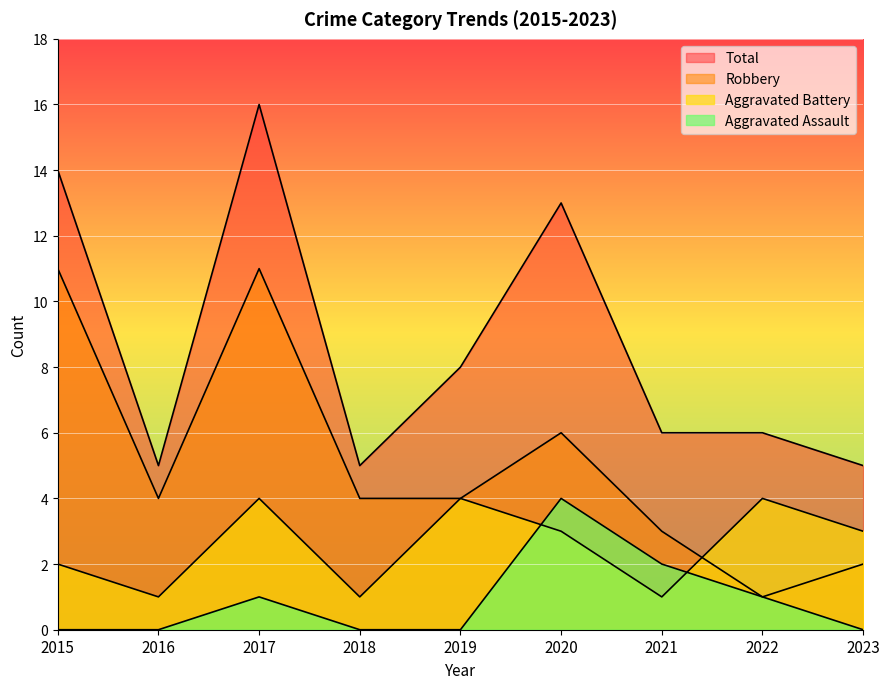

What are all the series names shown in the legend?

Aggravated Assault, Aggravated Battery, Robbery, Total